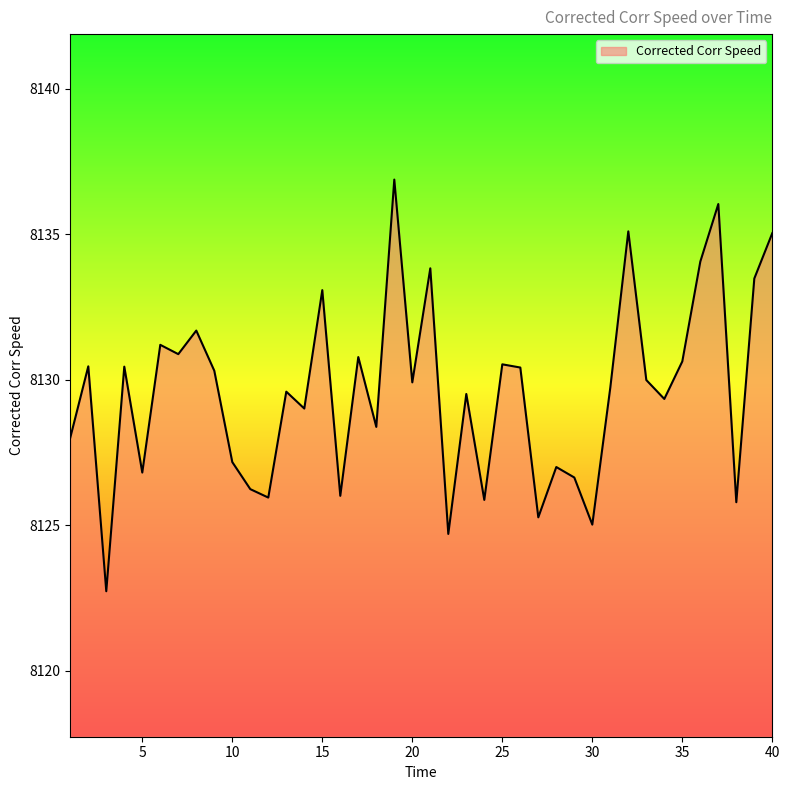

What is the smallest value displayed?

8122.7